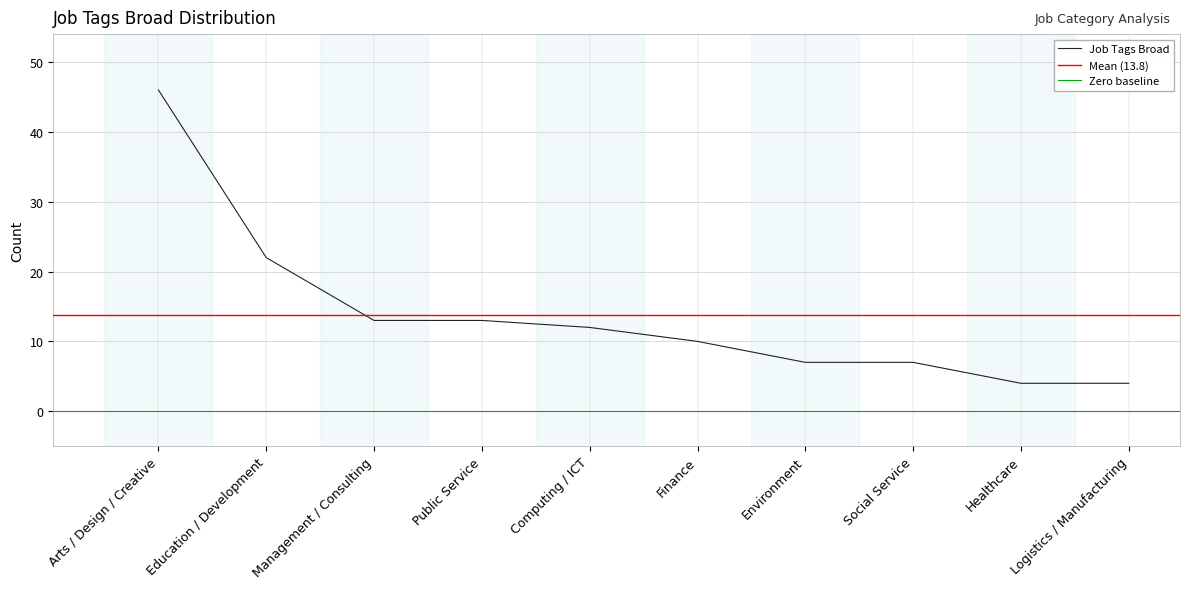

Which category has the lowest value across all series?

Healthcare